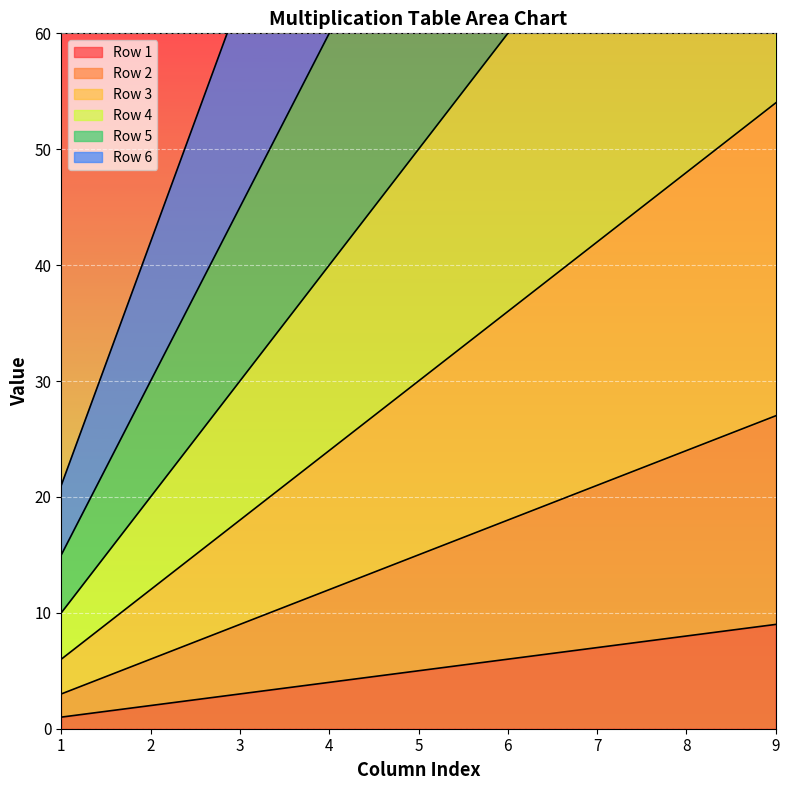

Is it true that Row 6 equals 41 at 5?

False